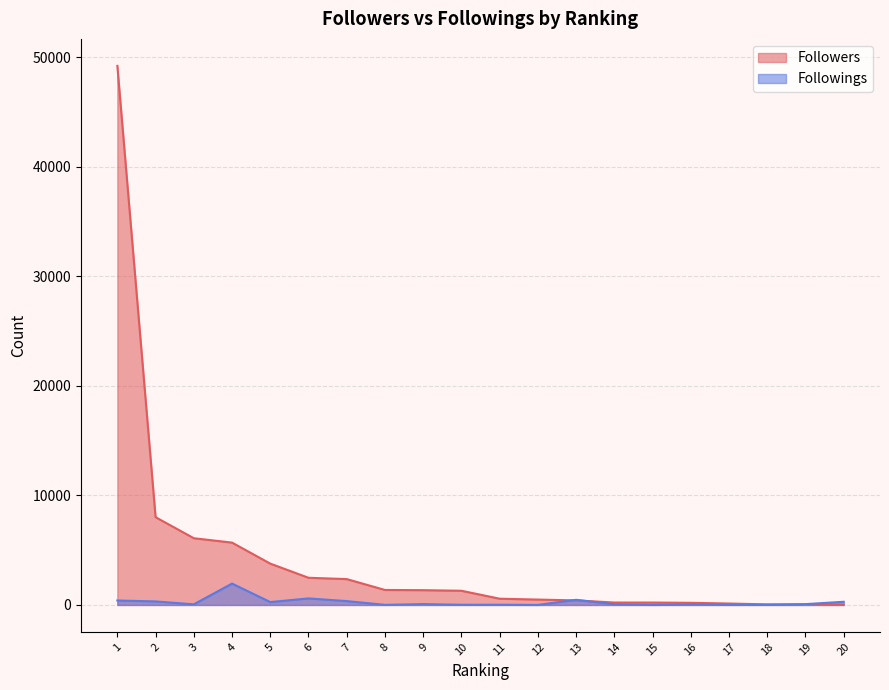

List the series in order of their peak value, highest first.

Followers, Followings